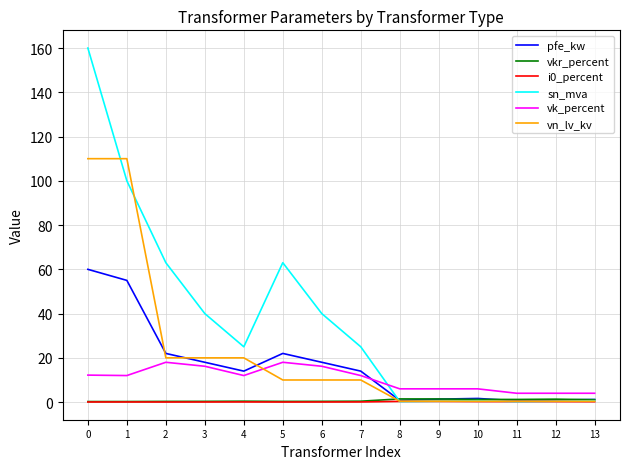

Which series has the largest total across all categories?

sn_mva